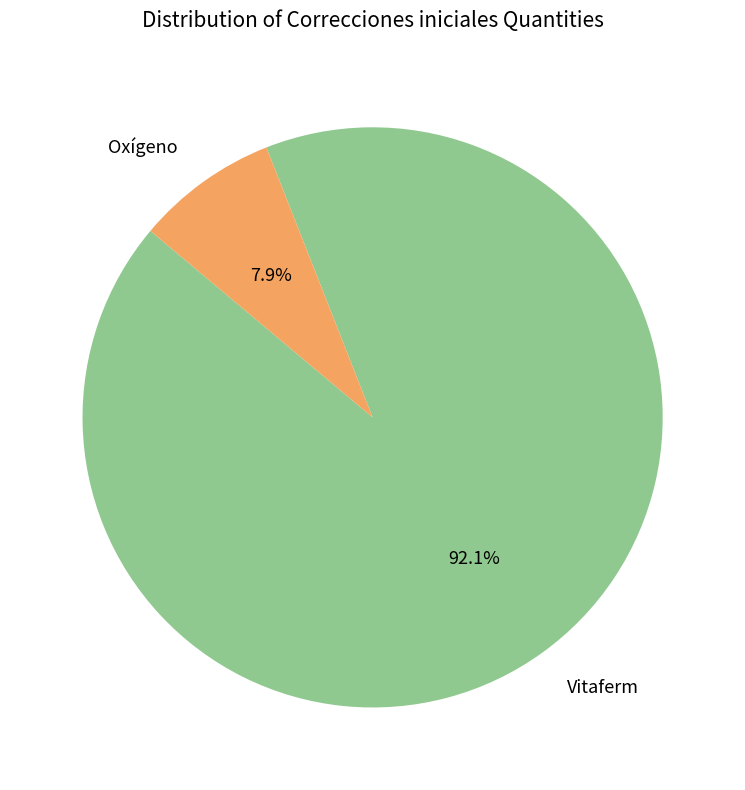

Is it true that Oxígeno is 23% of the pie?

False